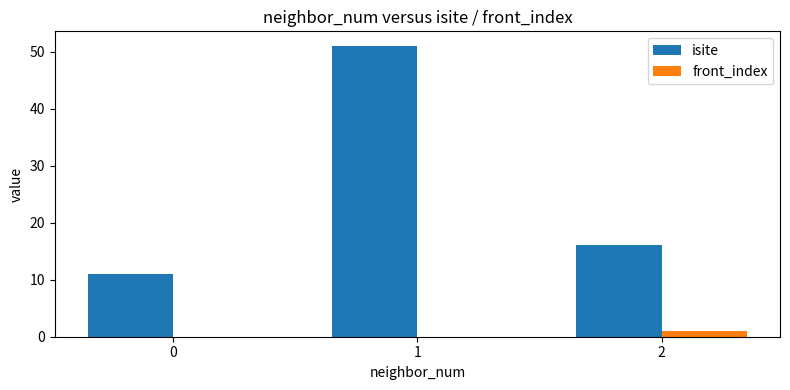

The front_index series shows 1 at 2. True or false?

True